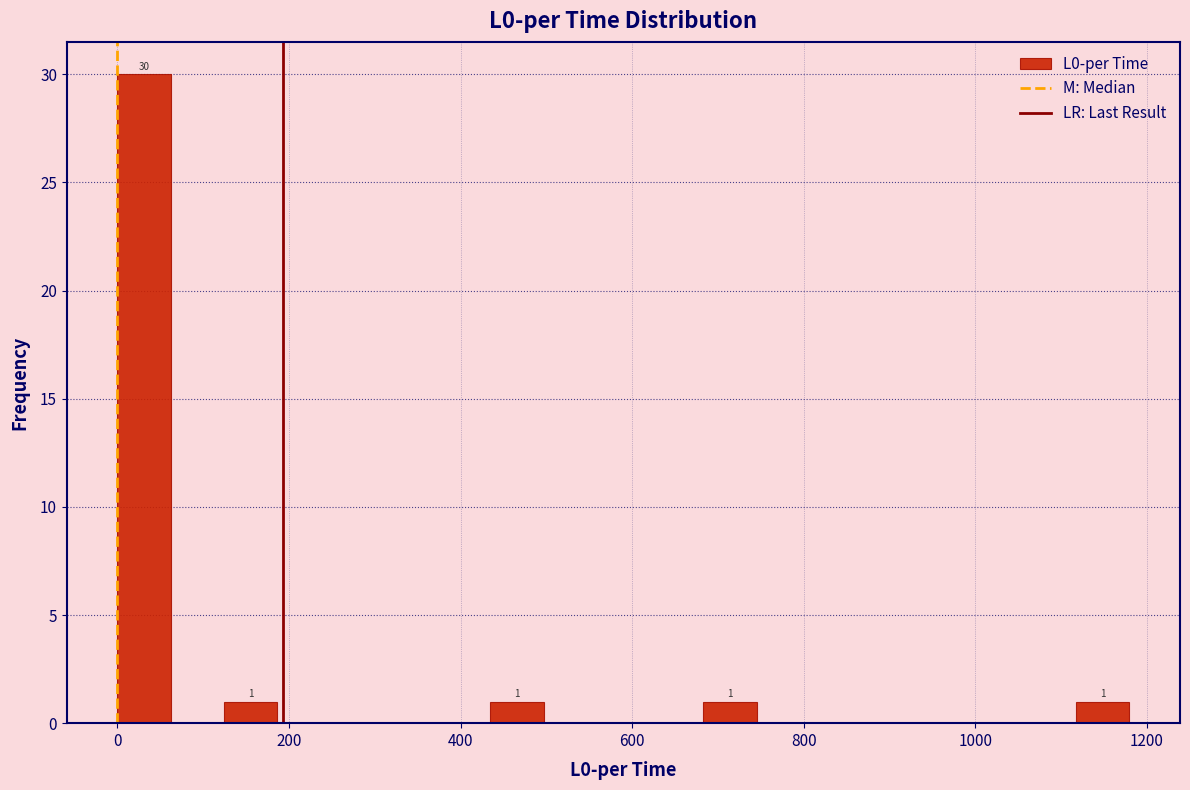

Around what value on the x-axis is the tallest bar? Give the approximate position of its centre, as read against the axis.

40